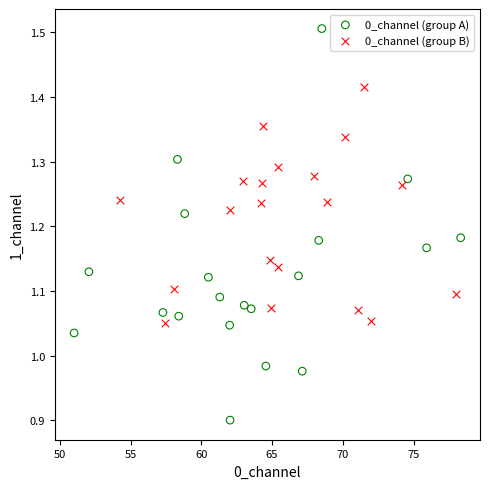

What are all the series names shown in the legend?

0_channel (group A), 0_channel (group B)